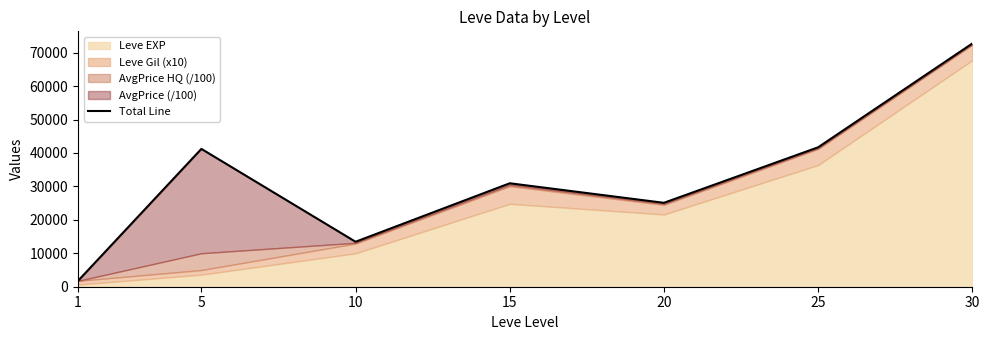

What is the value of the 3rd point from the left?

13445.5